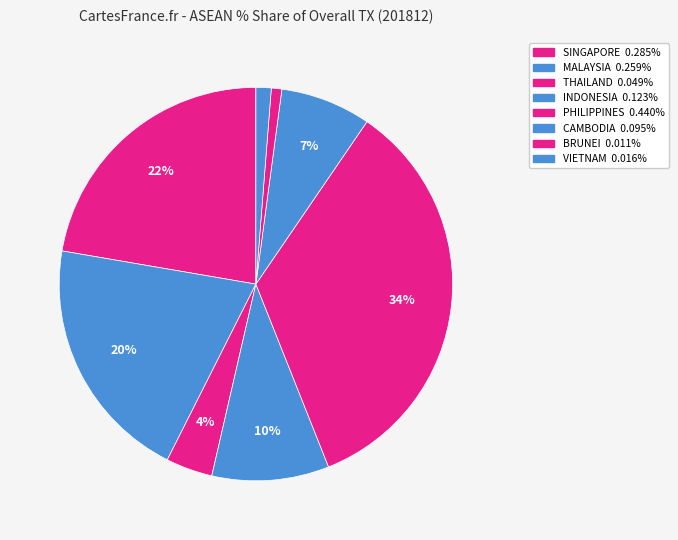

Does CAMBODIA represent more than half of the total?

No